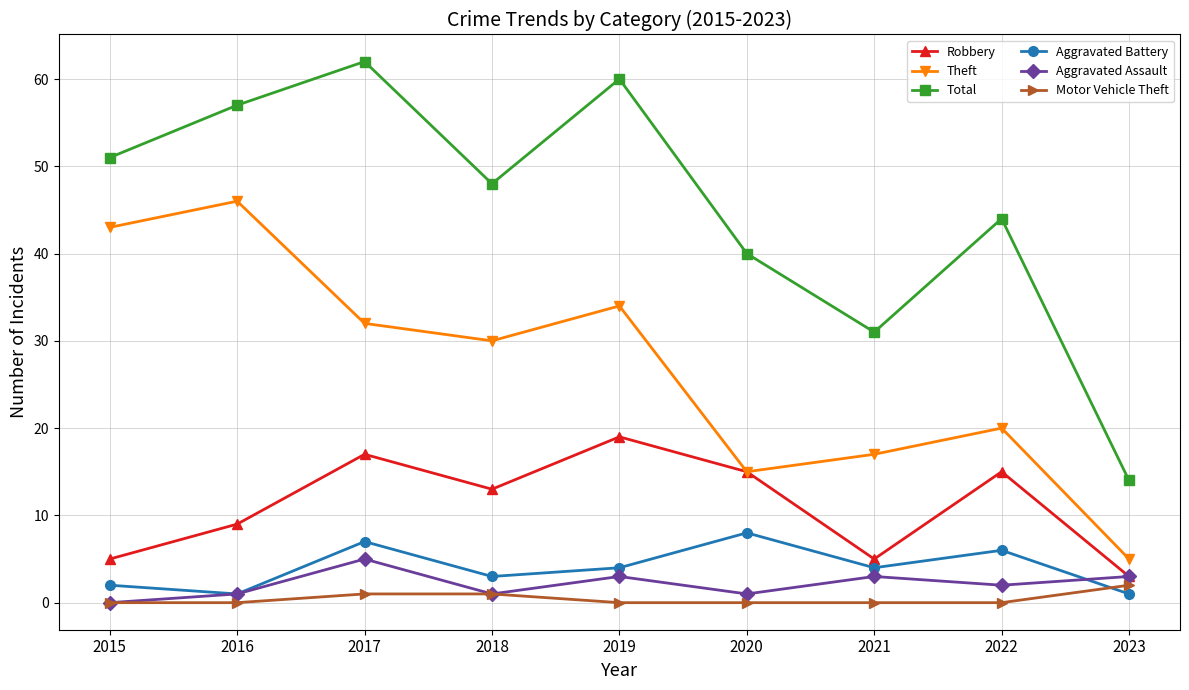

True or false: Robbery has a value of 22 at 2020.

False